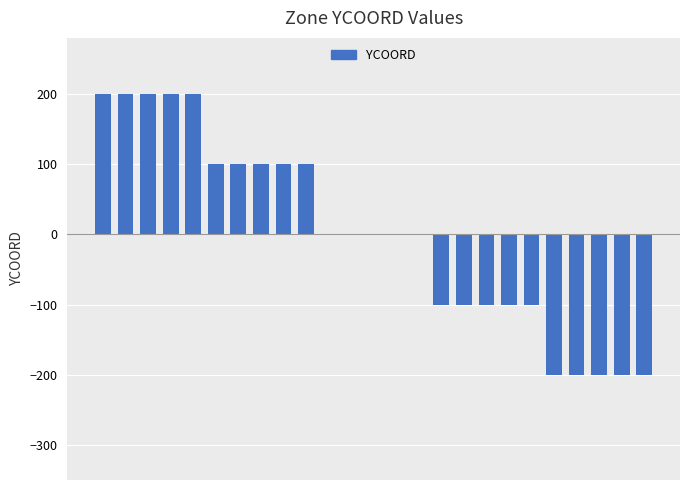

What is the greatest value displayed?

200